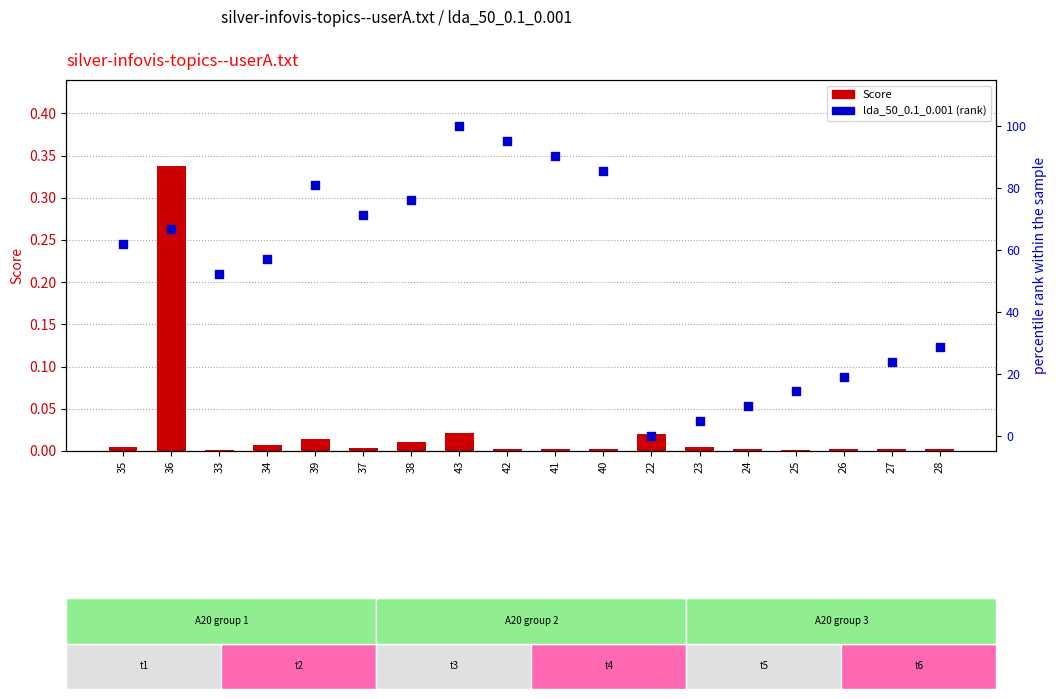

Which series contains the highest Y value?

lda_50_0.1_0.001 (rank)